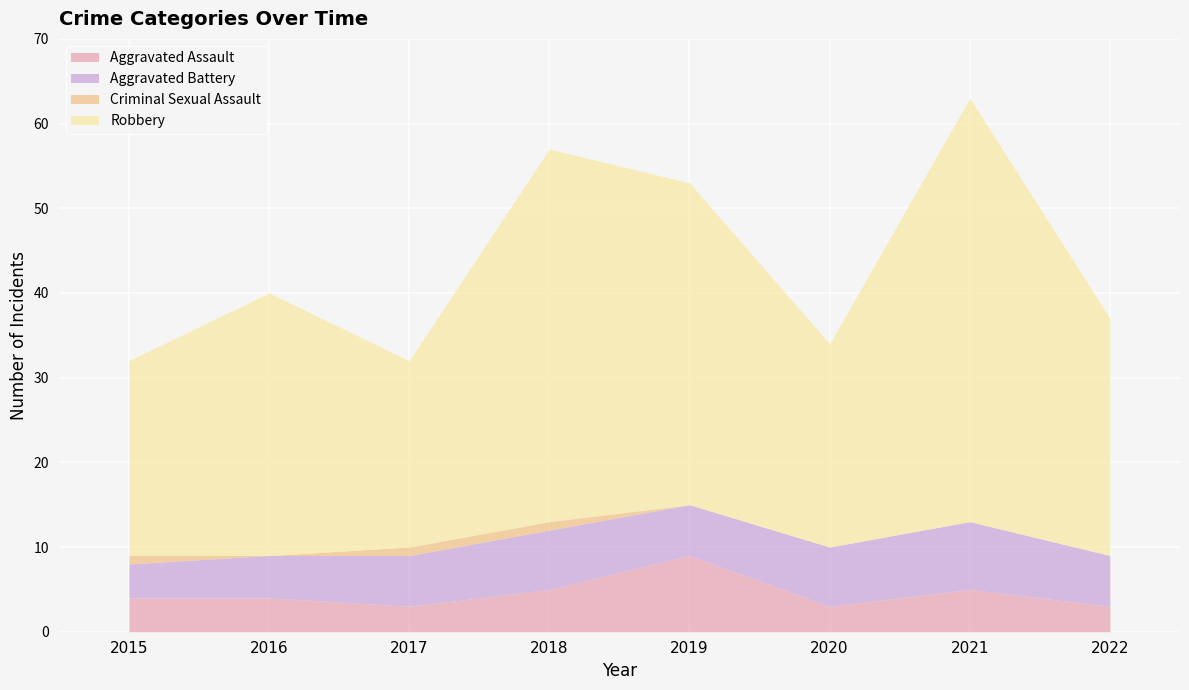

How many interior local valleys does the Robbery series have?

2